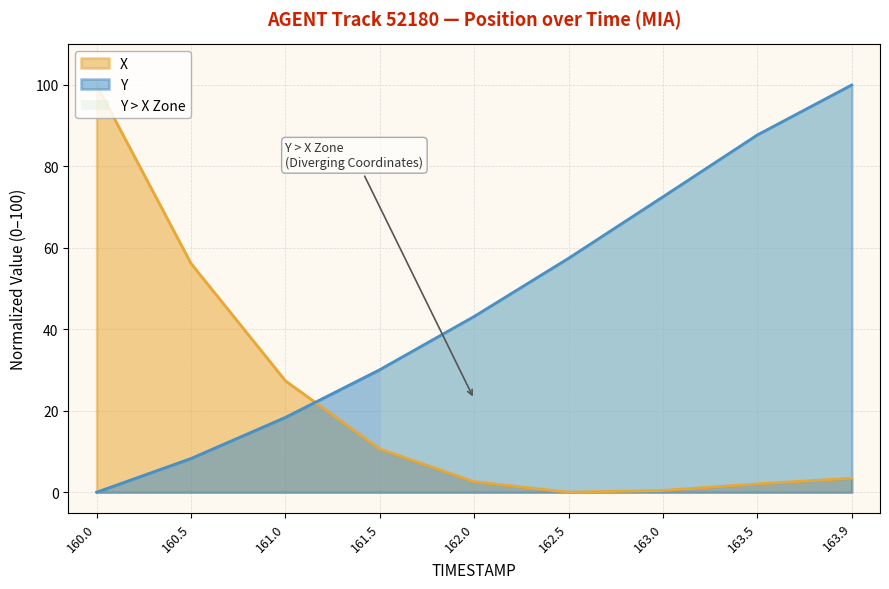

Count the number of categories in the chart.

9